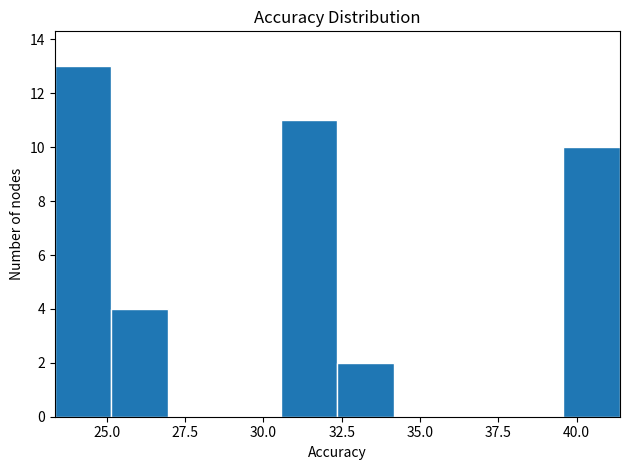

Around what value on the x-axis is the tallest bar? Give the approximate position of its centre, as read against the axis.

24.0